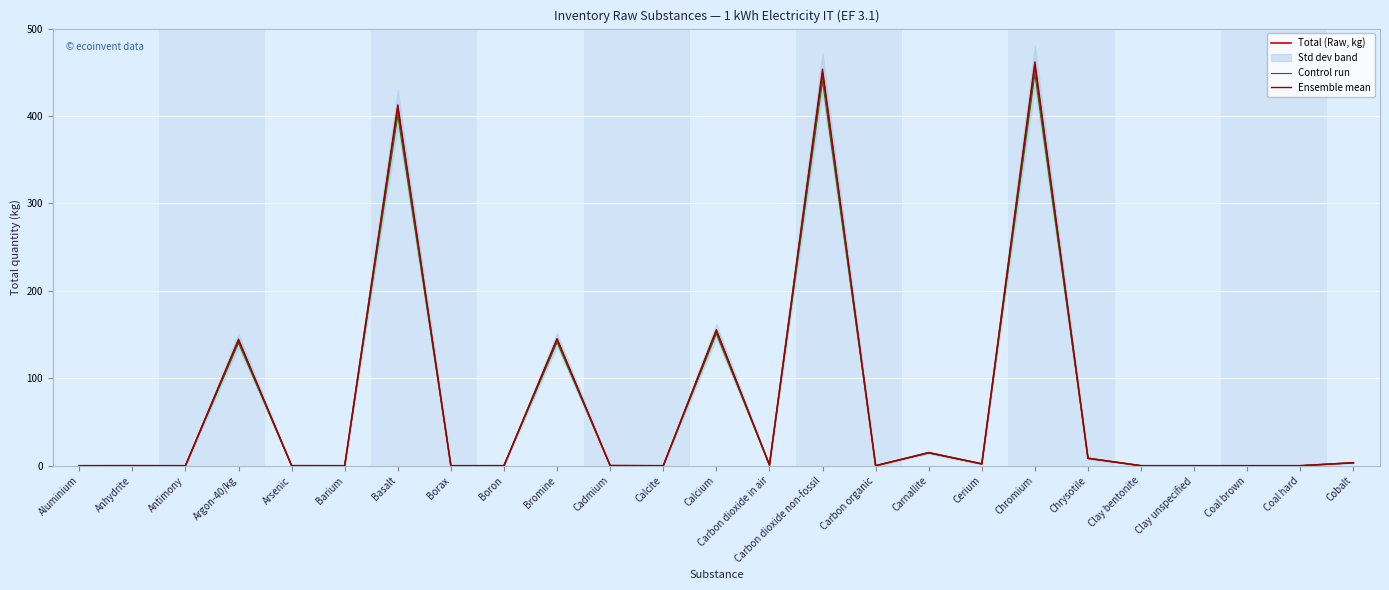

Reading left to right, list all the values displayed in this chart.

Total (Raw, kg): Aluminium=0.0	Anhydrite=0.1	Antimony=0.0	Argon-40/kg=143.2	Arsenic=0.1	Barium=0.0	Basalt=408.8	Borax=0.0	Boron=0.0	Bromine=144.1	Cadmium=0.1	Calcite=0.0	Calcium=154.0	Carbon dioxide in air=0.8	Carbon dioxide non-fossil=449.1	Carbon organic=0.0	Carnallite=14.8	Cerium=2.1	Chromium=457.4	Chrysotile=8.5	Clay bentonite=0.0	Clay unspecified=0.0	Coal brown=0.0	Coal hard=0.0	Cobalt=3.4
Control run: Aluminium=0.0	Anhydrite=0.1	Antimony=0.0	Argon-40/kg=140.3	Arsenic=0.1	Barium=0.0	Basalt=400.6	Borax=0.0	Boron=0.0	Bromine=141.2	Cadmium=0.1	Calcite=0.0	Calcium=151.0	Carbon dioxide in air=0.8	Carbon dioxide non-fossil=440.1	Carbon organic=0.0	Carnallite=14.6	Cerium=2.0	Chromium=448.2	Chrysotile=8.3	Clay bentonite=0.0	Clay unspecified=0.0	Coal brown=0.0	Coal hard=0.0	Cobalt=3.3
Ensemble mean: Aluminium=0.0	Anhydrite=0.1	Antimony=0.0	Argon-40/kg=144.6	Arsenic=0.1	Barium=0.0	Basalt=412.8	Borax=0.0	Boron=0.0	Bromine=145.5	Cadmium=0.1	Calcite=0.0	Calcium=155.6	Carbon dioxide in air=0.8	Carbon dioxide non-fossil=453.6	Carbon organic=0.0	Carnallite=15.0	Cerium=2.1	Chromium=462.0	Chrysotile=8.6	Clay bentonite=0.0	Clay unspecified=0.0	Coal brown=0.0	Coal hard=0.0	Cobalt=3.4